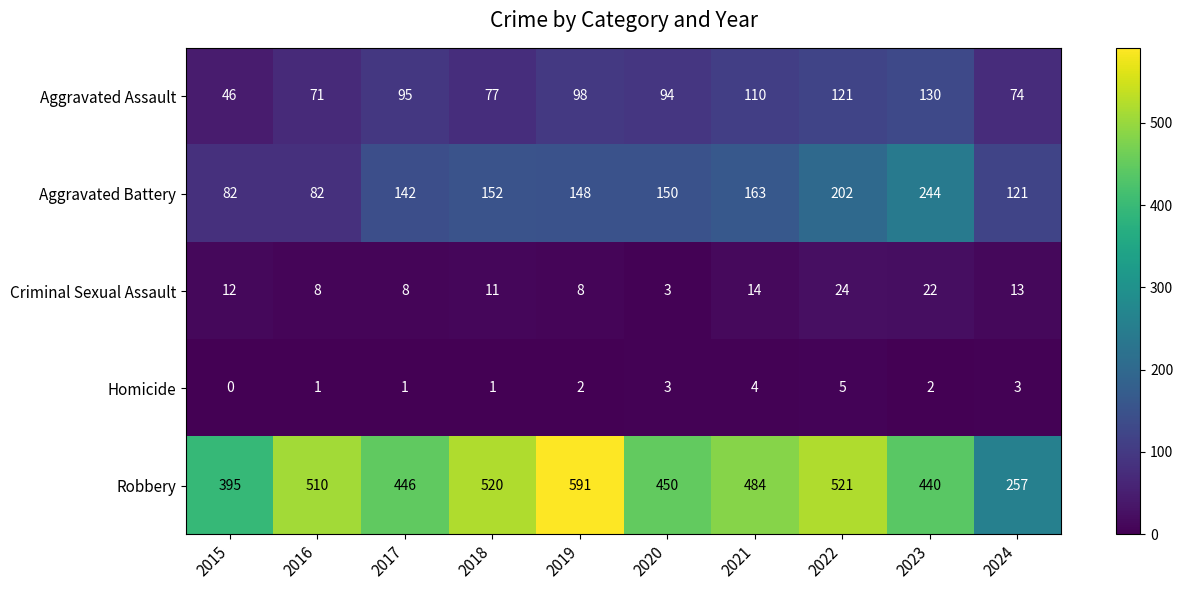

What is the difference between the Criminal Sexual Assault values at 2021 and 2018?

3